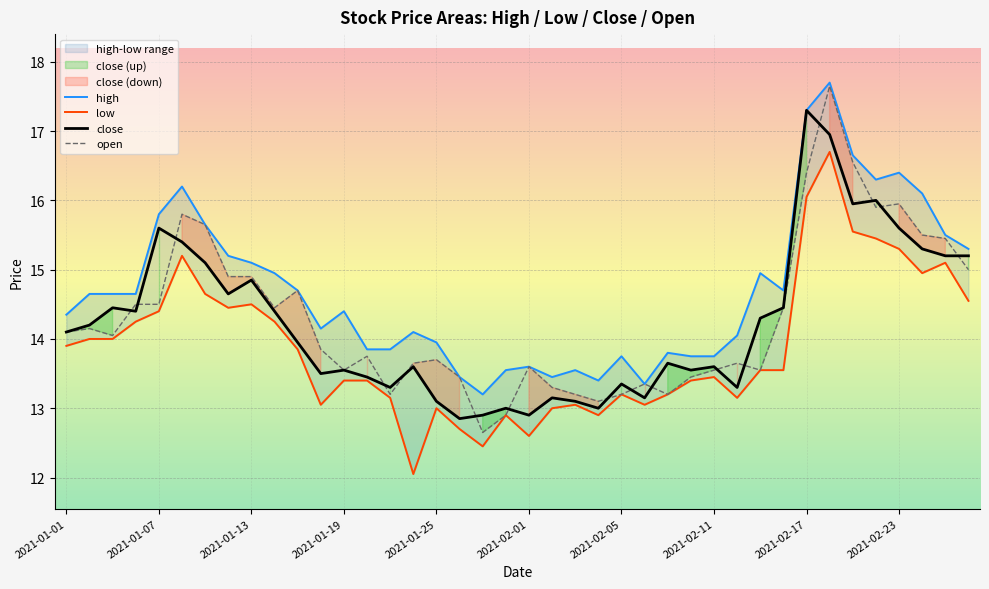

What is the value of the close point at the 27th from the left?

13.7